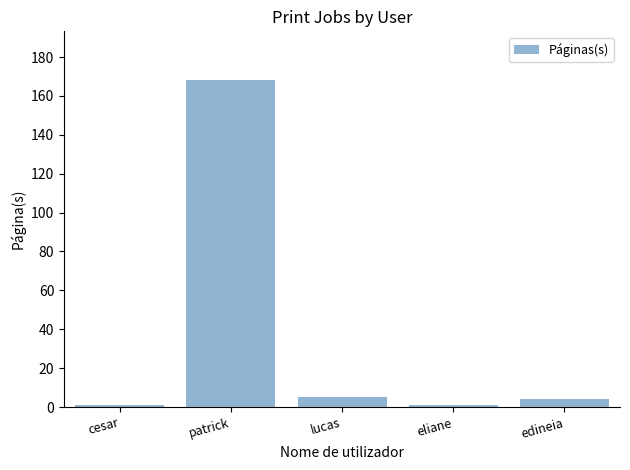

What is the greatest value displayed?

168